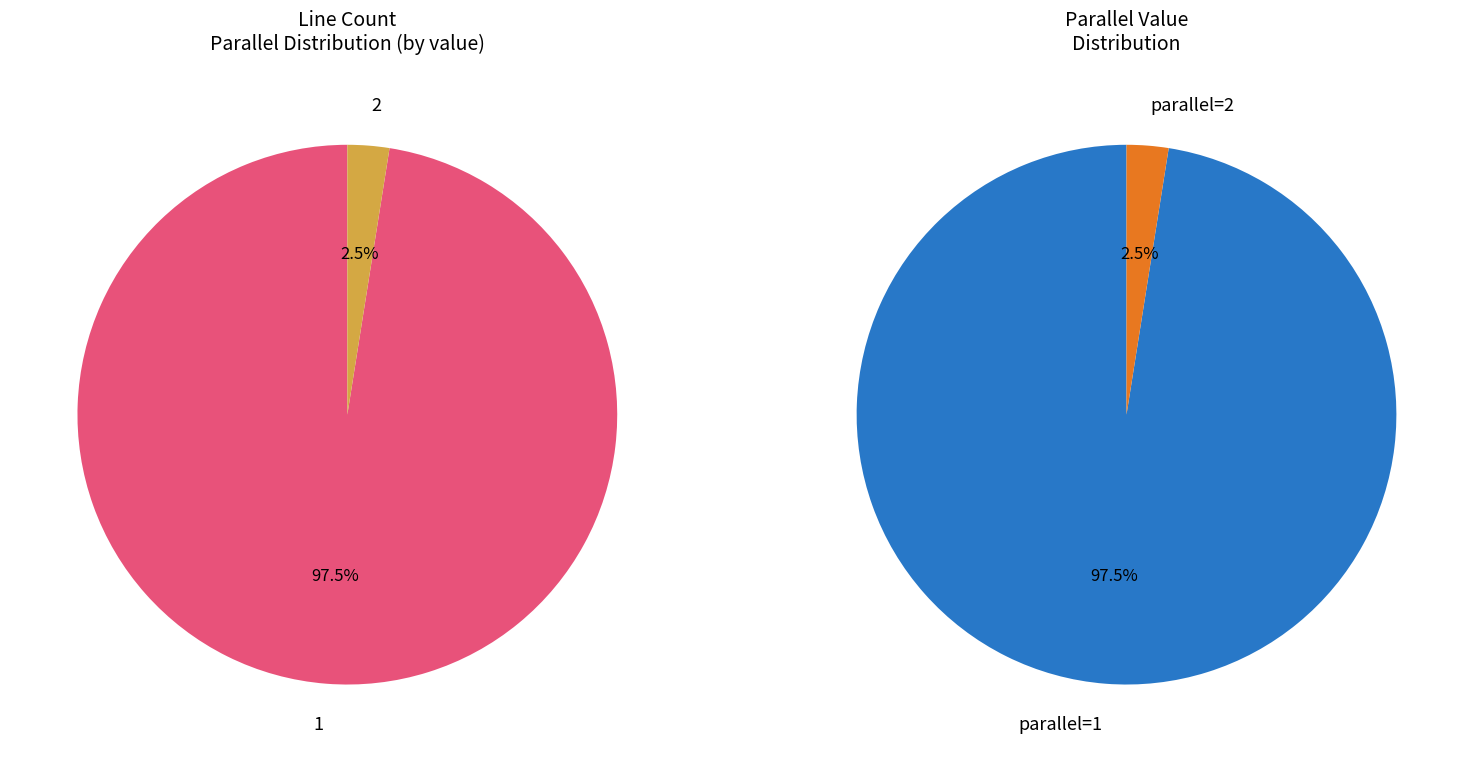

The 2 slice represents 2% of the pie. True or false?

True